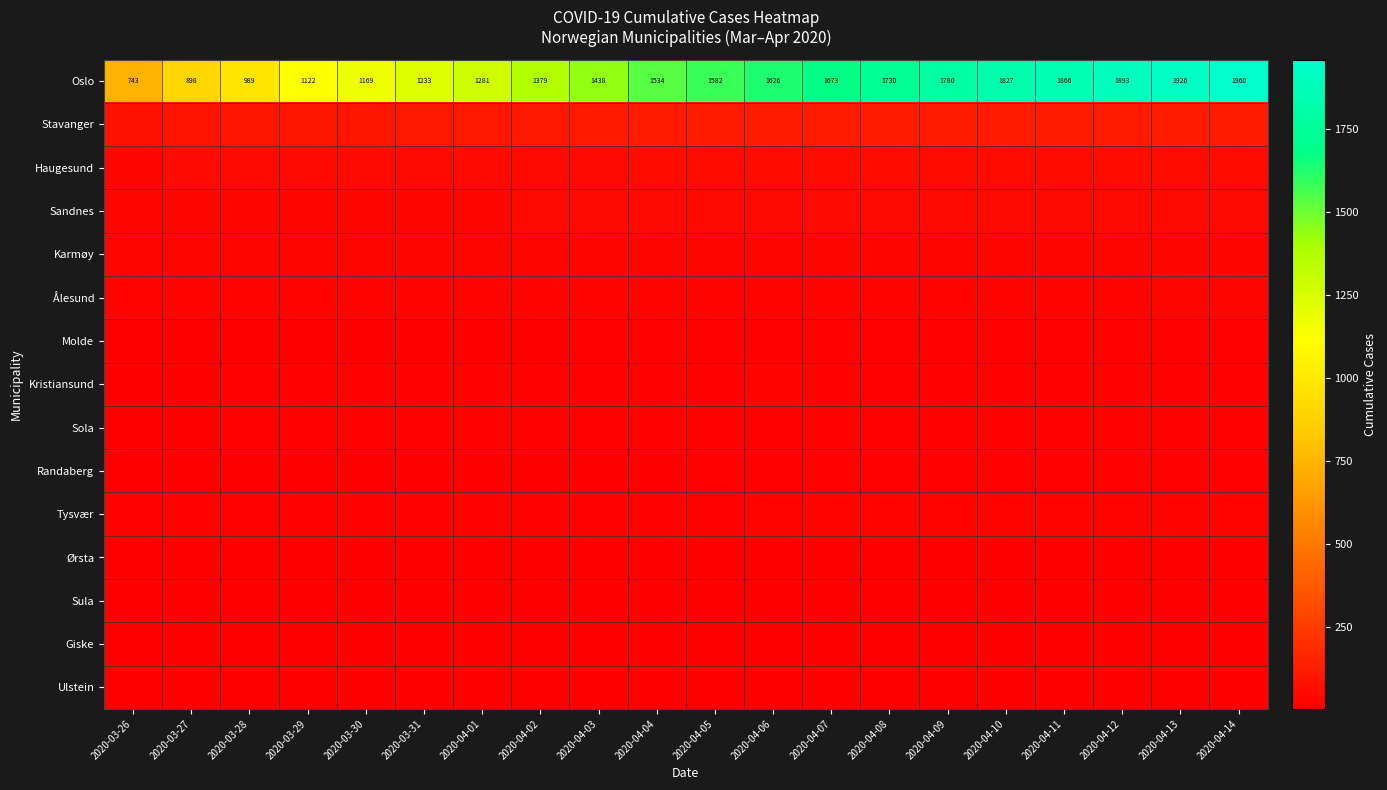

At how many categories does at least one series exceed 51?

20